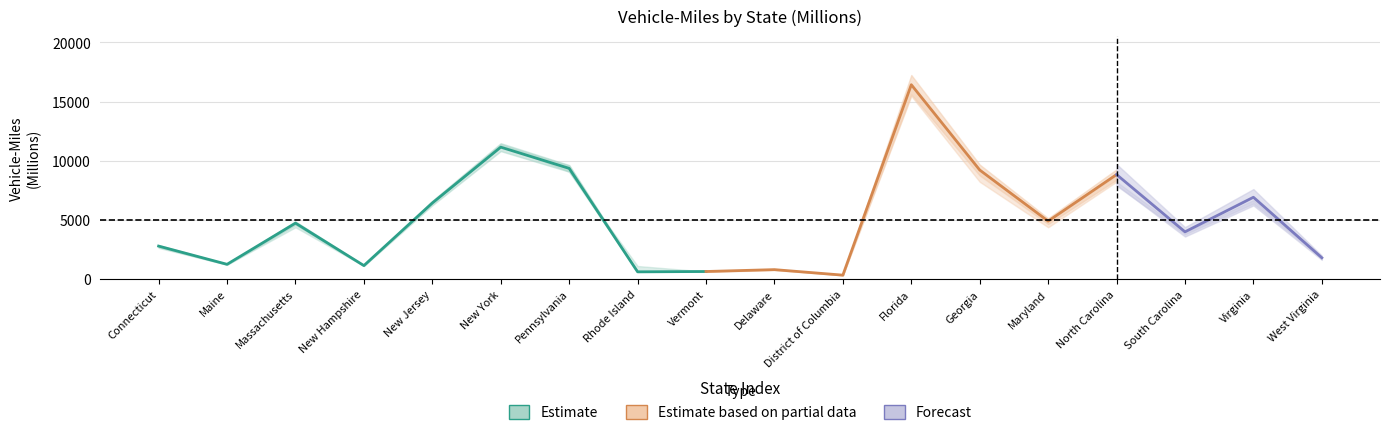

What is the difference between the second highest and second lowest values in the PMILES series?

10758